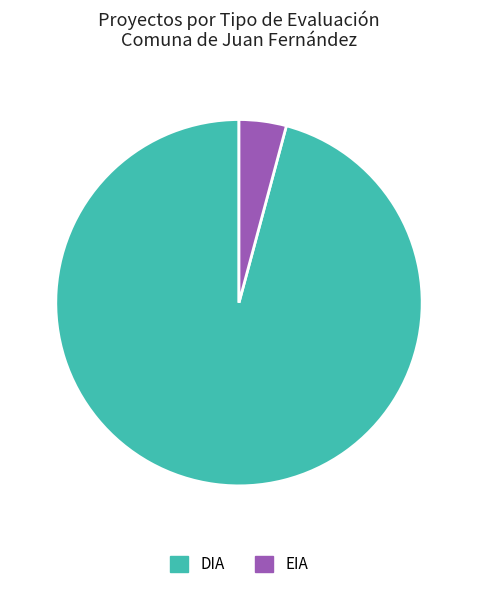

The EIA slice represents 4% of the pie. True or false?

True